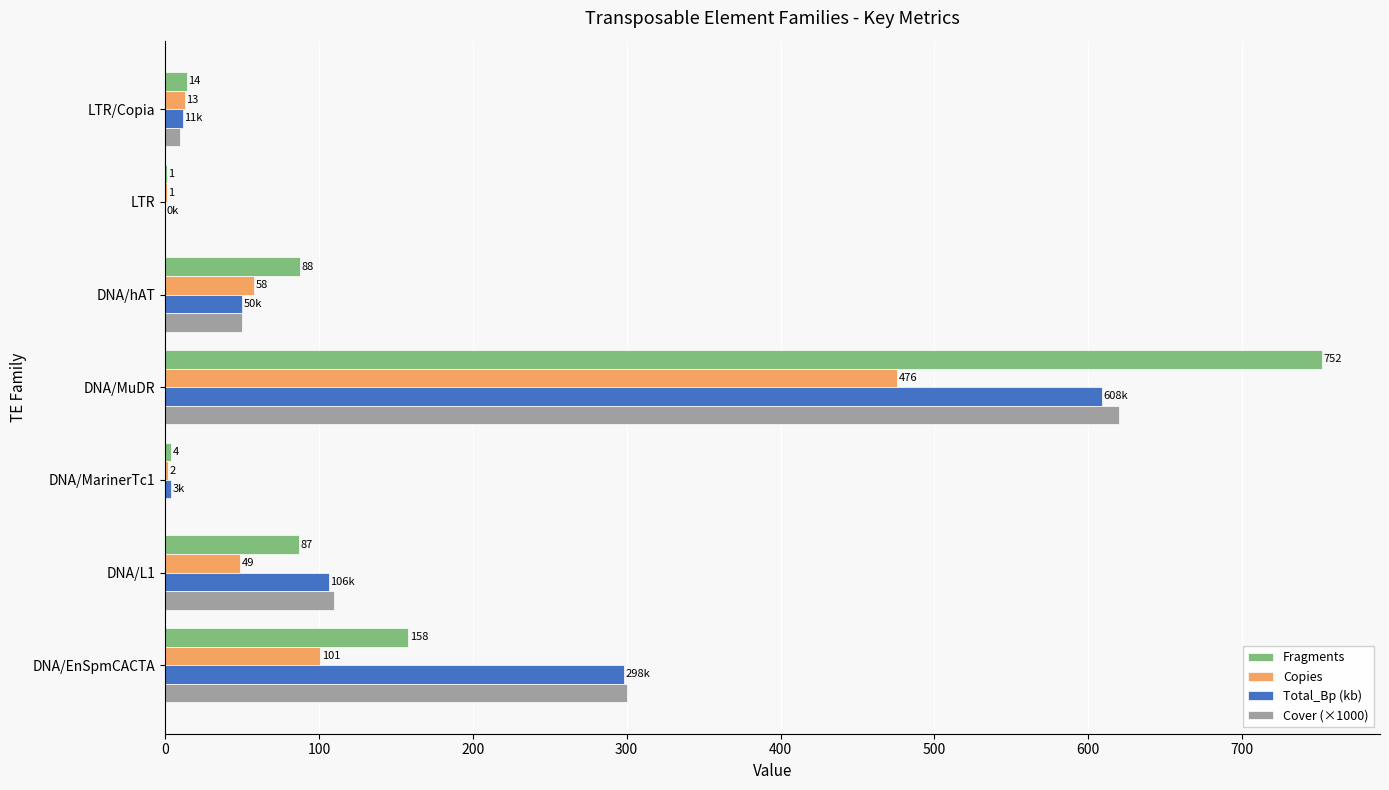

Between DNA/MarinerTc1 and DNA/MuDR, which series saw the biggest shift?

Fragments